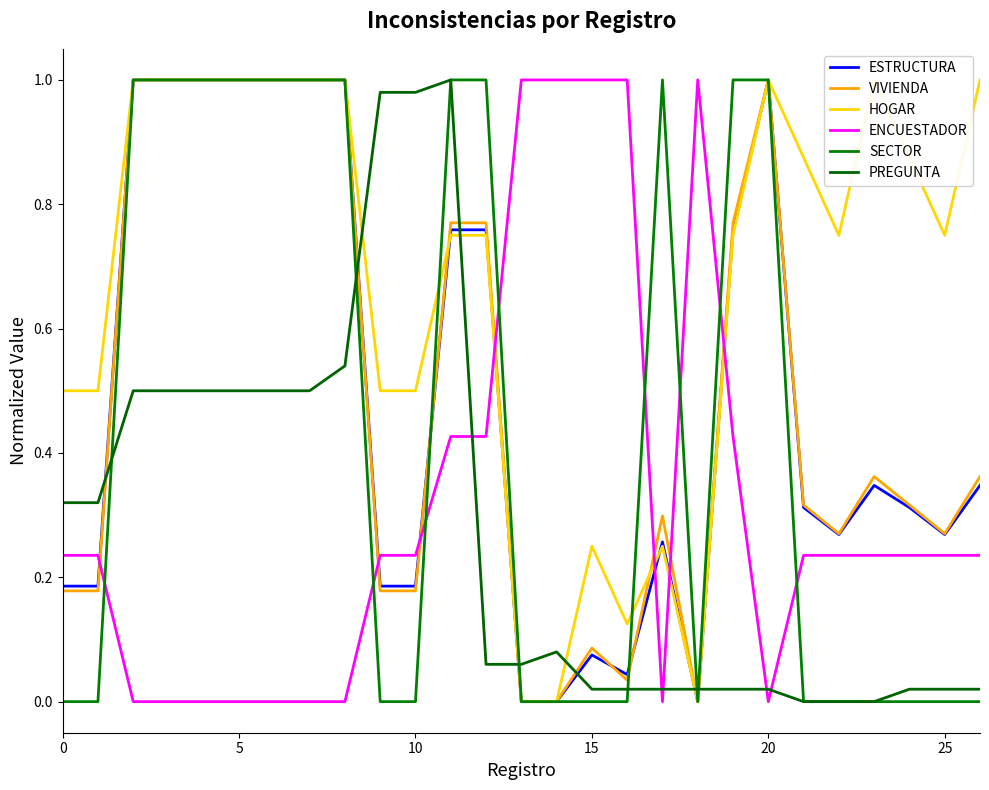

True or false: SECTOR has a value of 1.4 at 15.

False